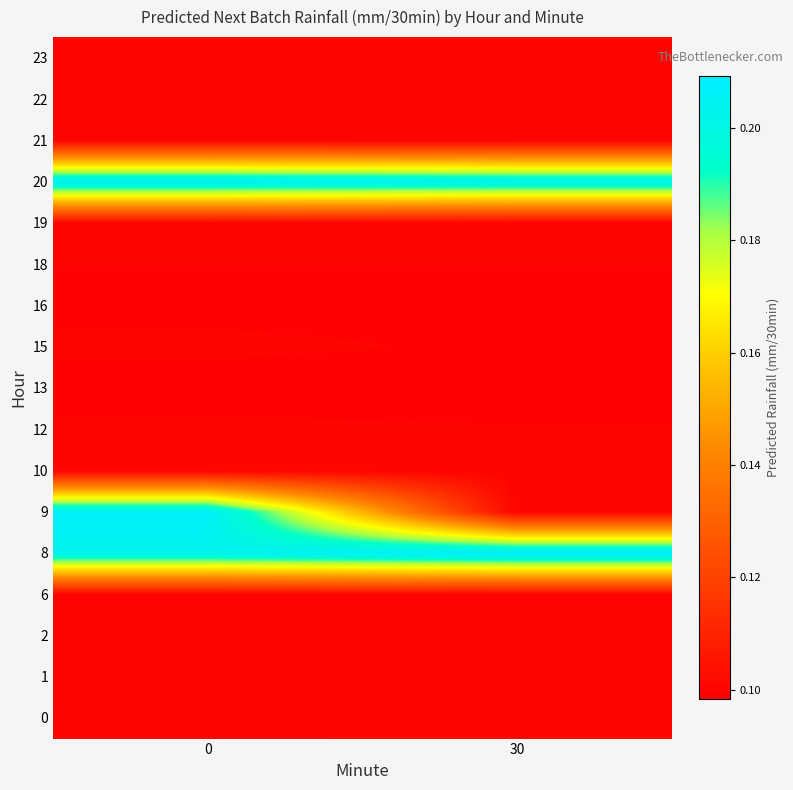

What is the spread (max minus min) of values at 30?

0.1